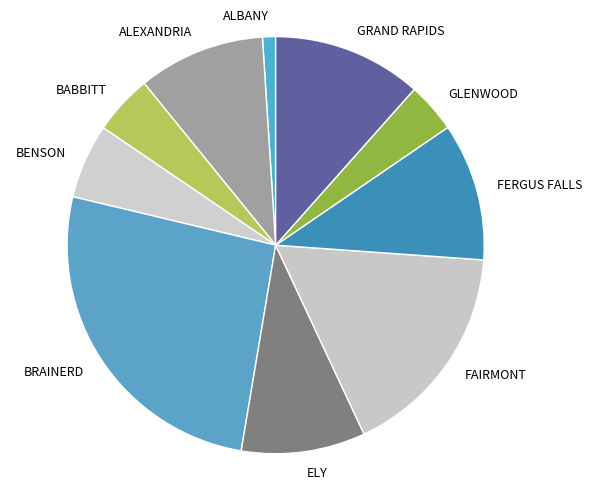

Does BENSON represent more than half of the total?

No